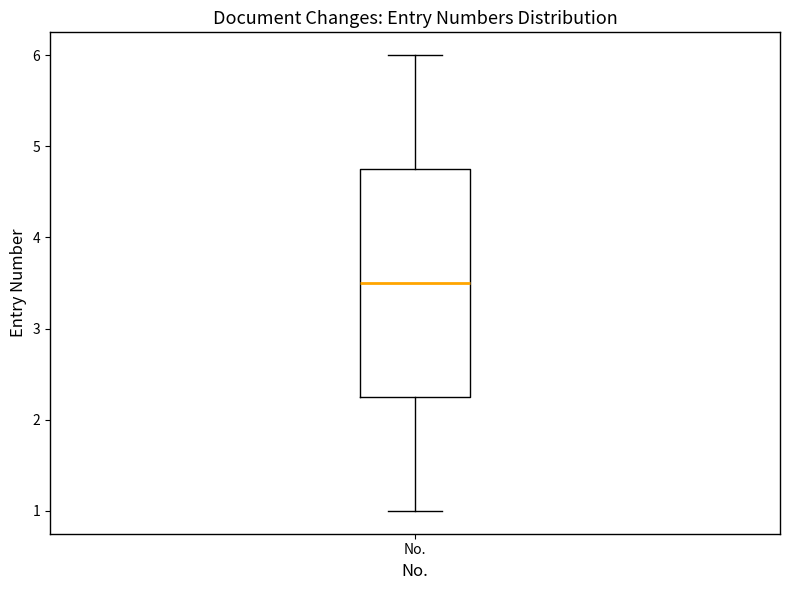

Transcribe this box plot: give where the median line is, the range the box spans, and where the two whiskers end, as read against the y-axis. The values are not printed on the chart, so give them approximately, as read against the axis.

median 3.5, box 2.3 to 4.8, whiskers 1.0 to 6.0